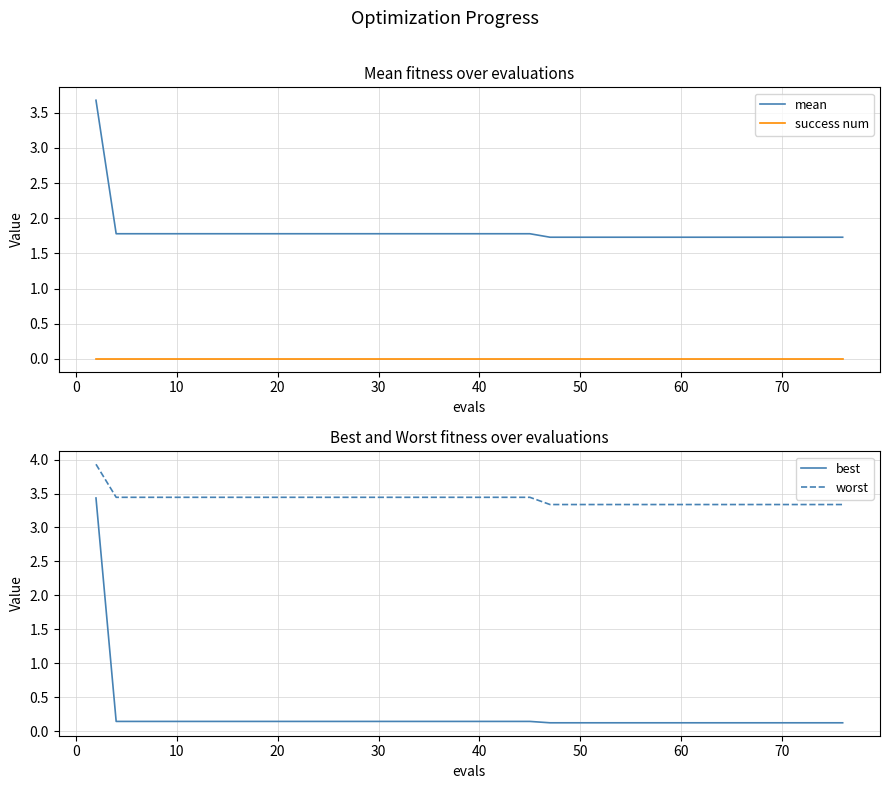

How many lines are shown in the chart?

4